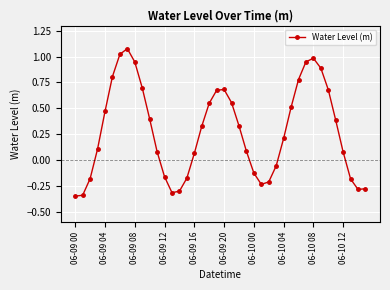

How many points are lower than both their immediate neighbors (excluding endpoints)?

3